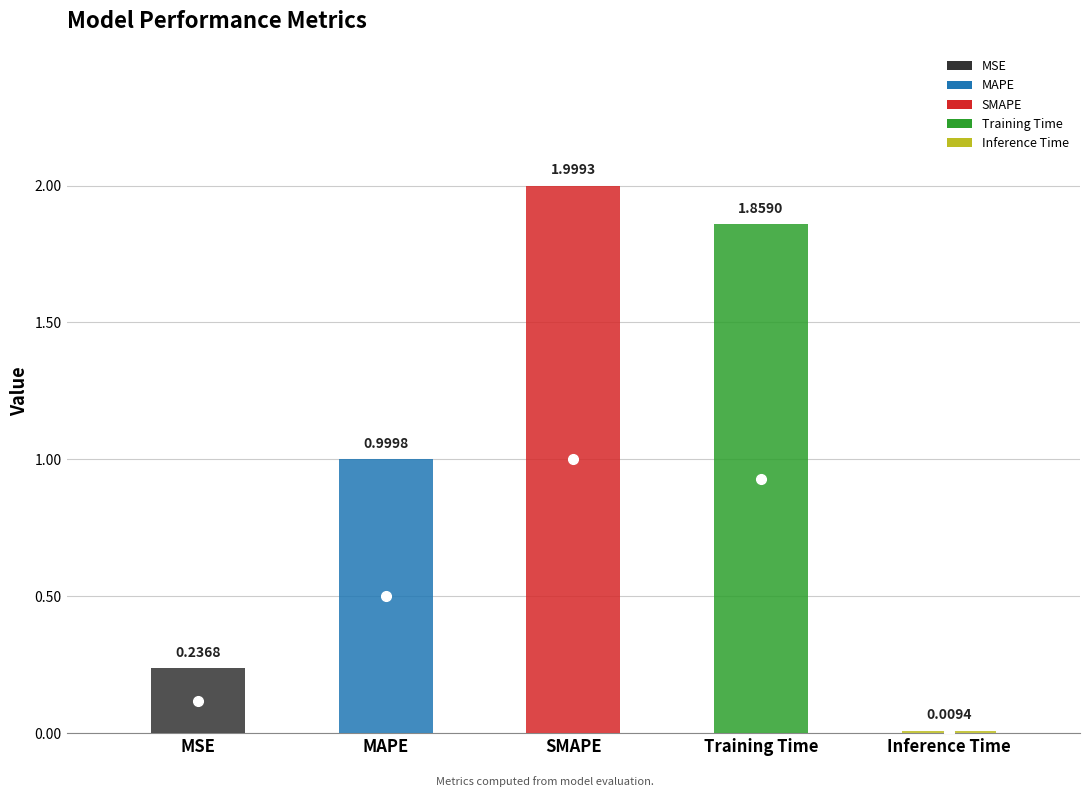

At which label is the value closest to 1?

MAPE